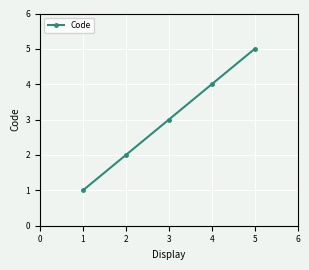

What is the difference between the maximum and second lowest values?

3